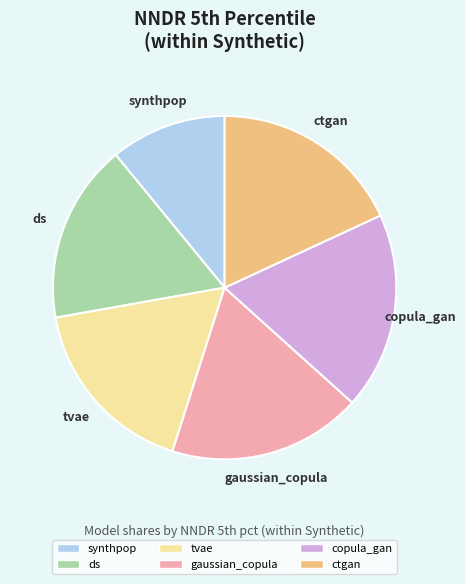

Is the sum of copula_gan and ds greater than half?

No